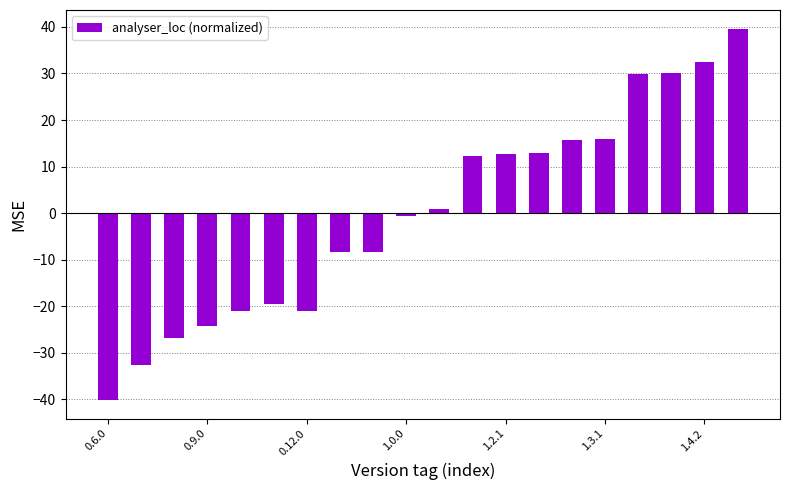

What is the difference between the maximum and second lowest values?

72.2